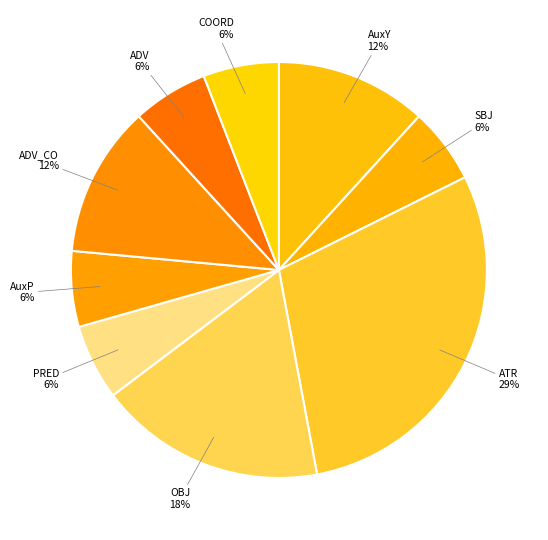

How many slices are in this pie chart?

9